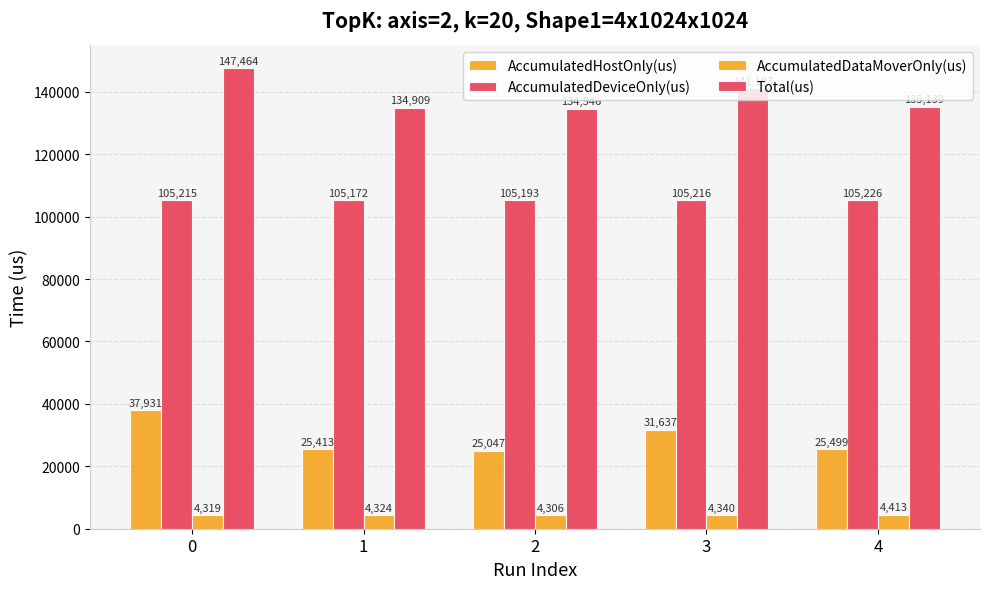

How many data points does each series have?

5